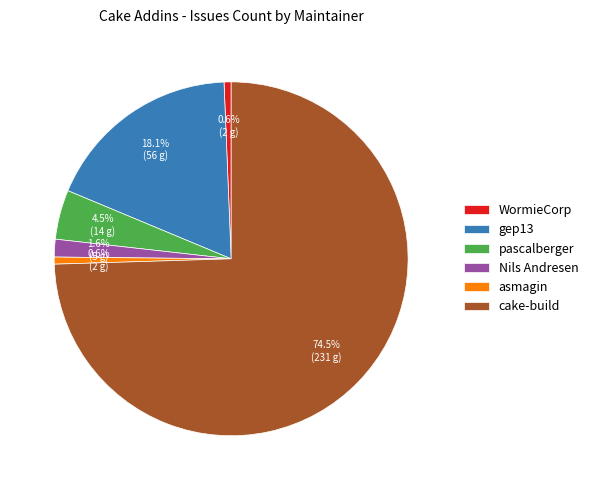

To the nearest percent, what percentage of the pie is WormieCorp?

1%